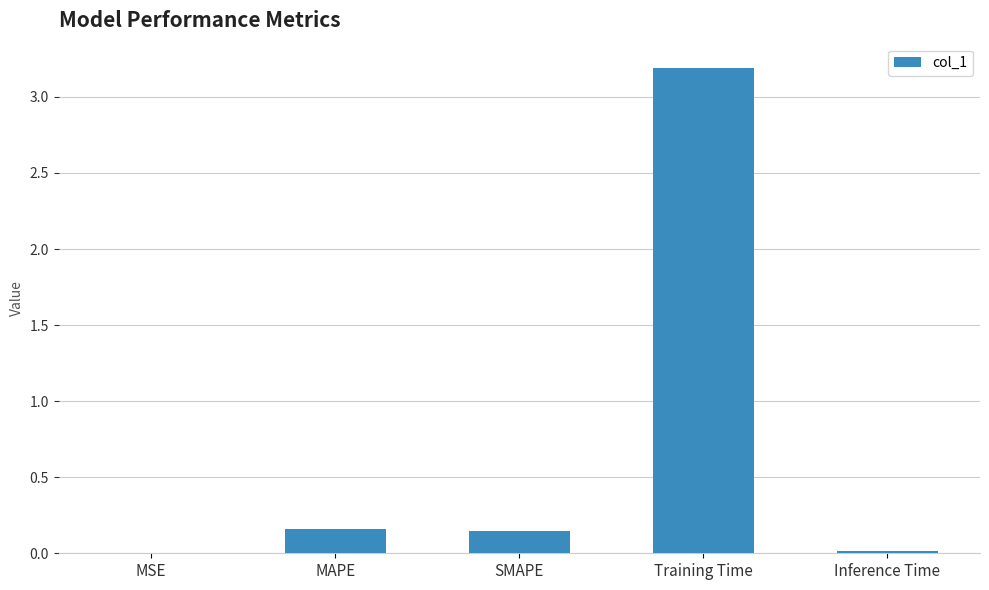

What is the change in value from MSE to MAPE?

+0.2